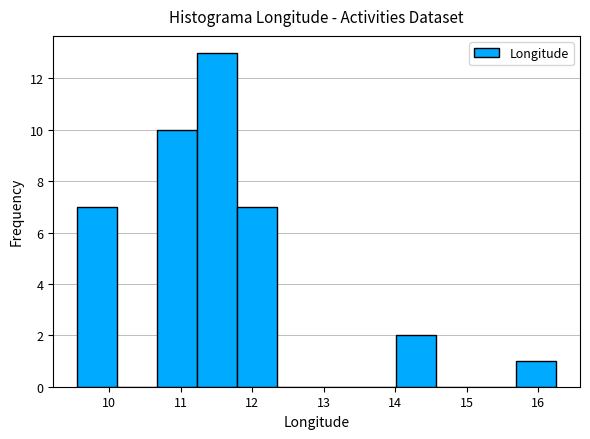

Reading left to right, list every bar in this chart as the range it spans on the x-axis followed by its height. Neither the bar edges nor the heights are printed on the chart, so give them approximately, as read against the axes.

9.6 to 10.1: 7
10.1 to 10.7: 0
10.7 to 11.2: 10
11.2 to 11.8: 13
11.8 to 12.3: 7
12.3 to 12.9: 0
12.9 to 13.5: 0
13.5 to 14.0: 0
14.0 to 14.6: 2
14.6 to 15.1: 0
15.1 to 15.7: 0
15.7 to 16.2: 1